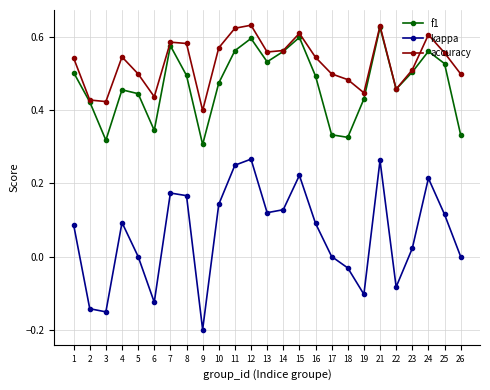

Is the value of f1 at 22 greater than the value of accuracy at 10?

No